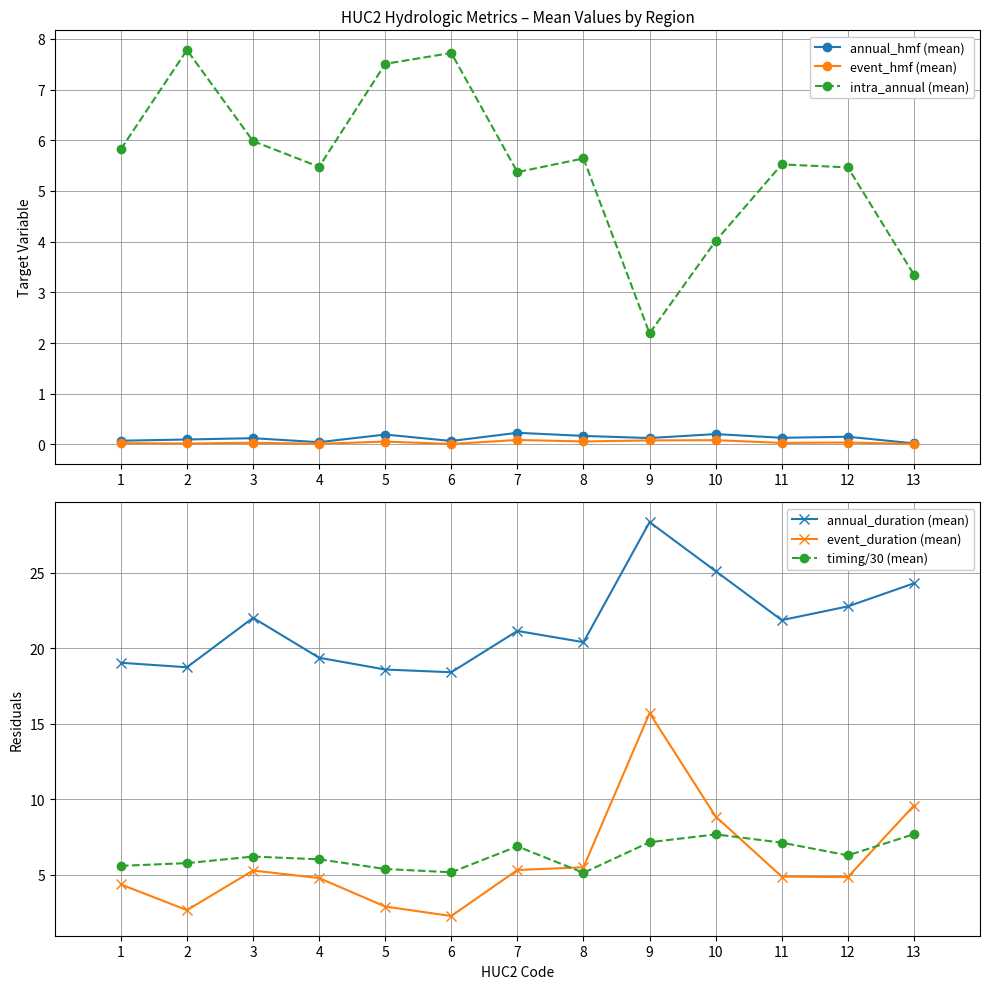

At which category is the sum across all series the highest?

9